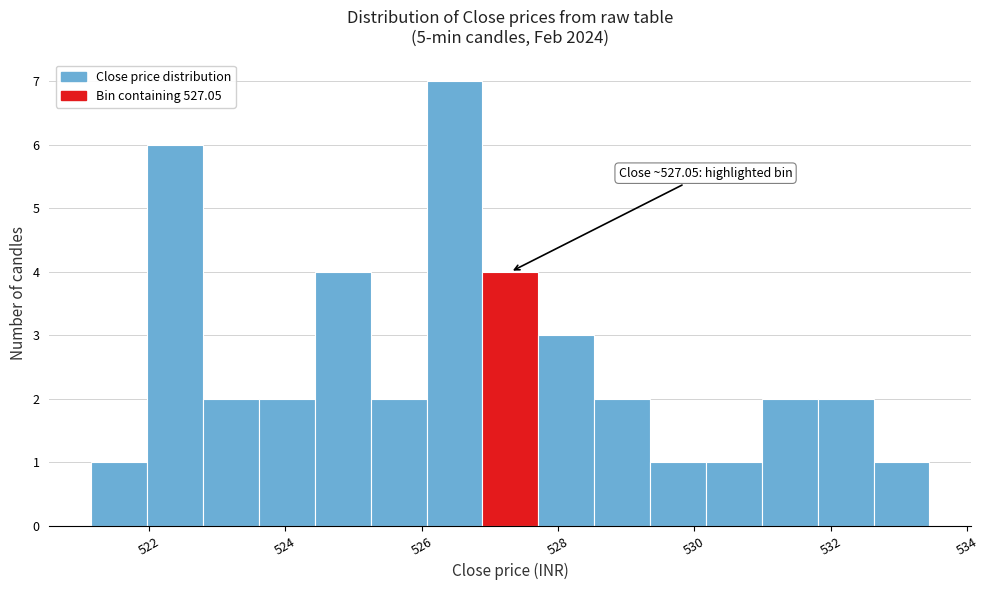

Over which range of the x-axis is the bar tallest?

526.0 to 526.8